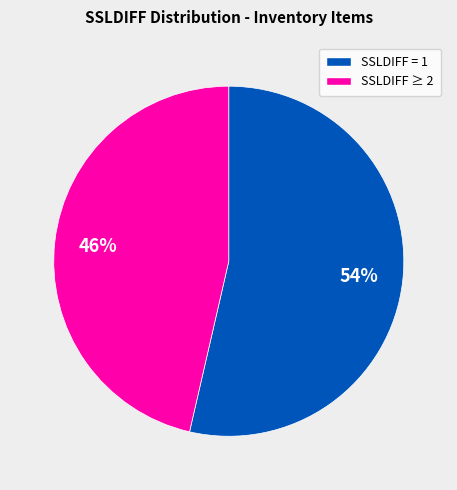

Does any single category account for the majority?

Yes